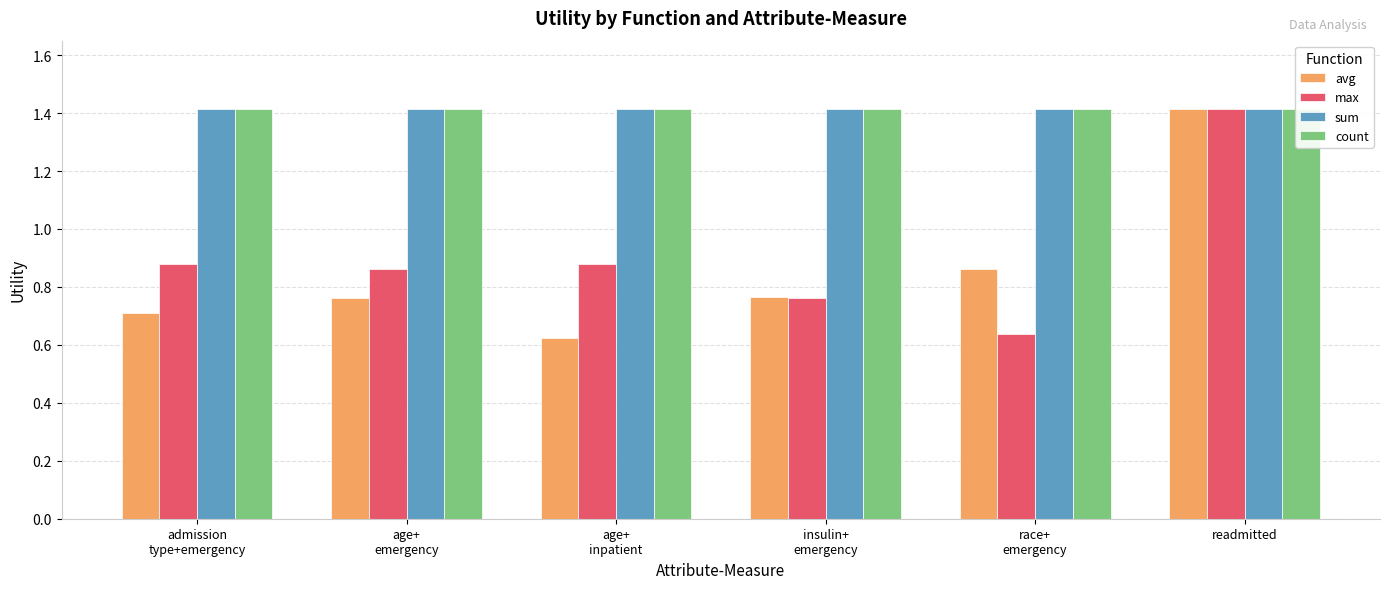

What is the sum of all avg values?

5.1